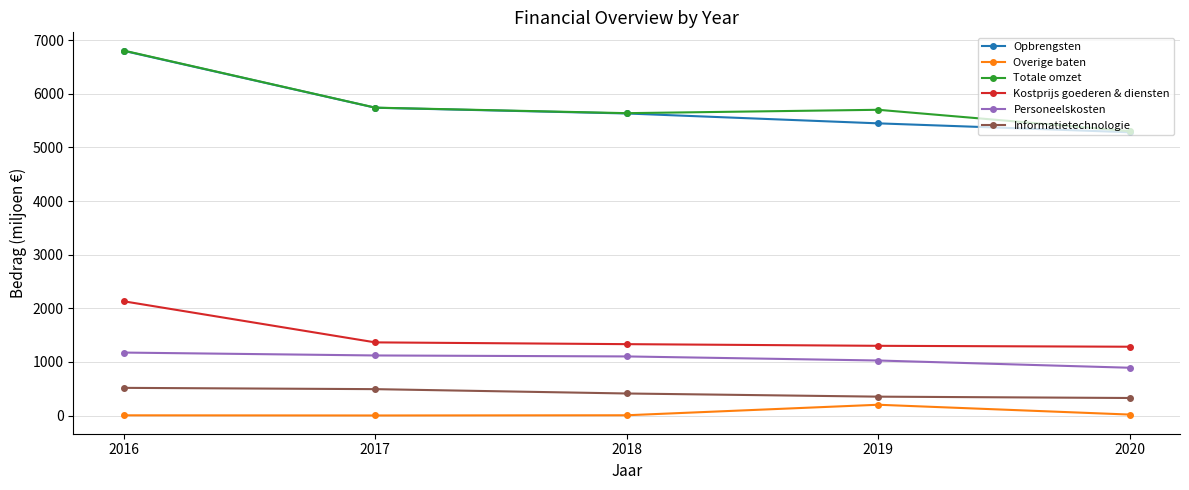

Is the value of Totale omzet at 2019 greater than the value of Overige baten at 2016?

Yes